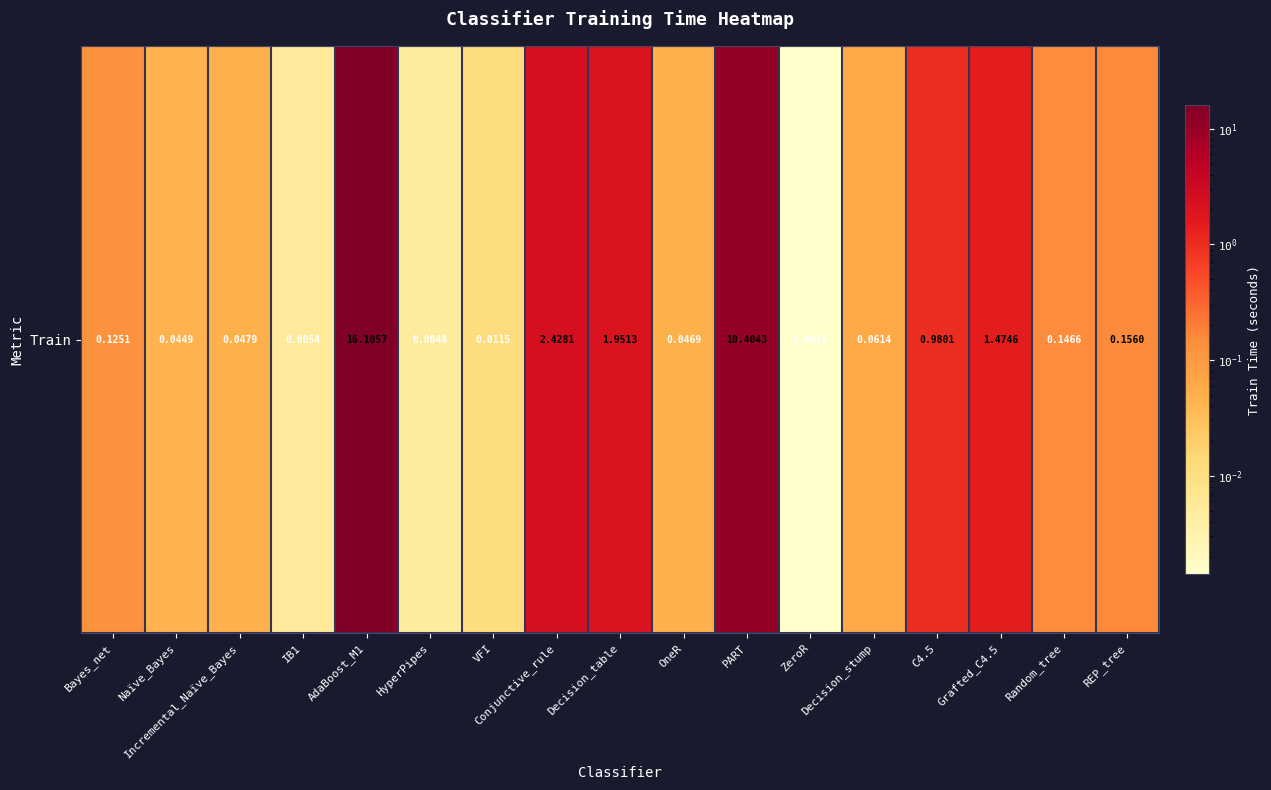

How many data points does each series have?

17